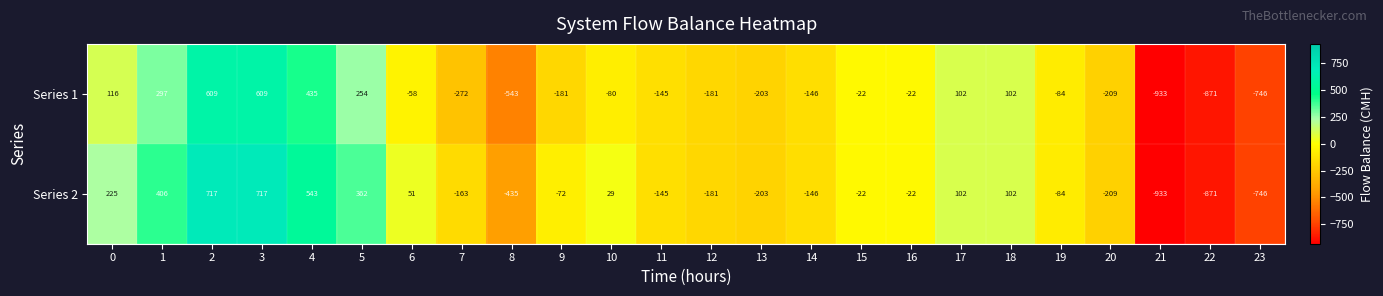

Where is Series 2 nearest to the value -108?

19